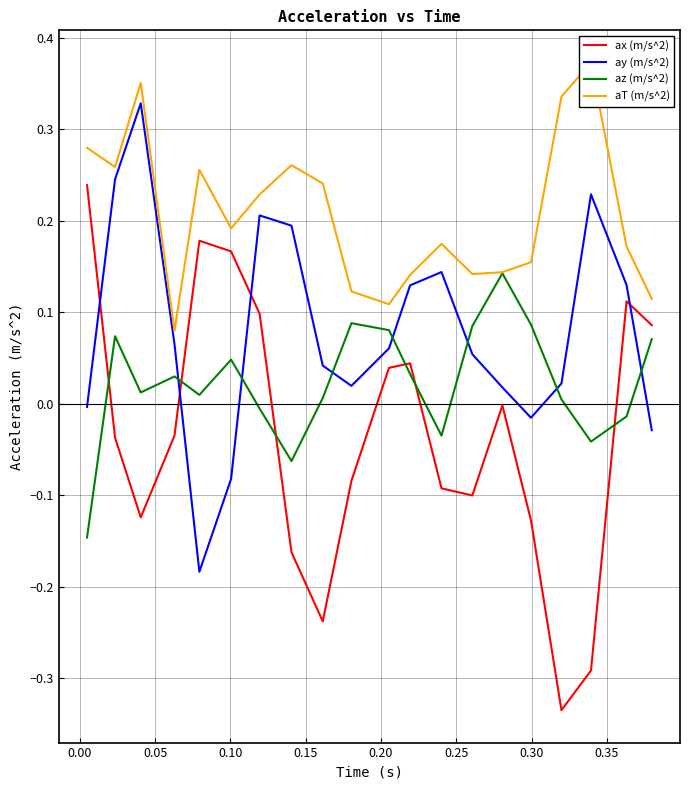

Count the number of data series in this chart.

4